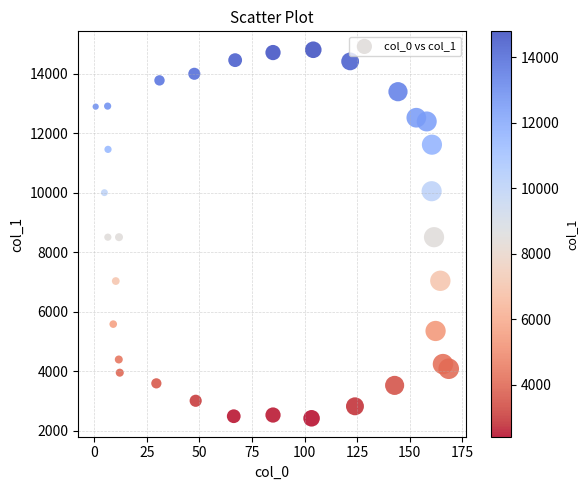

What is the range of Y values (max minus min)?

12384.0